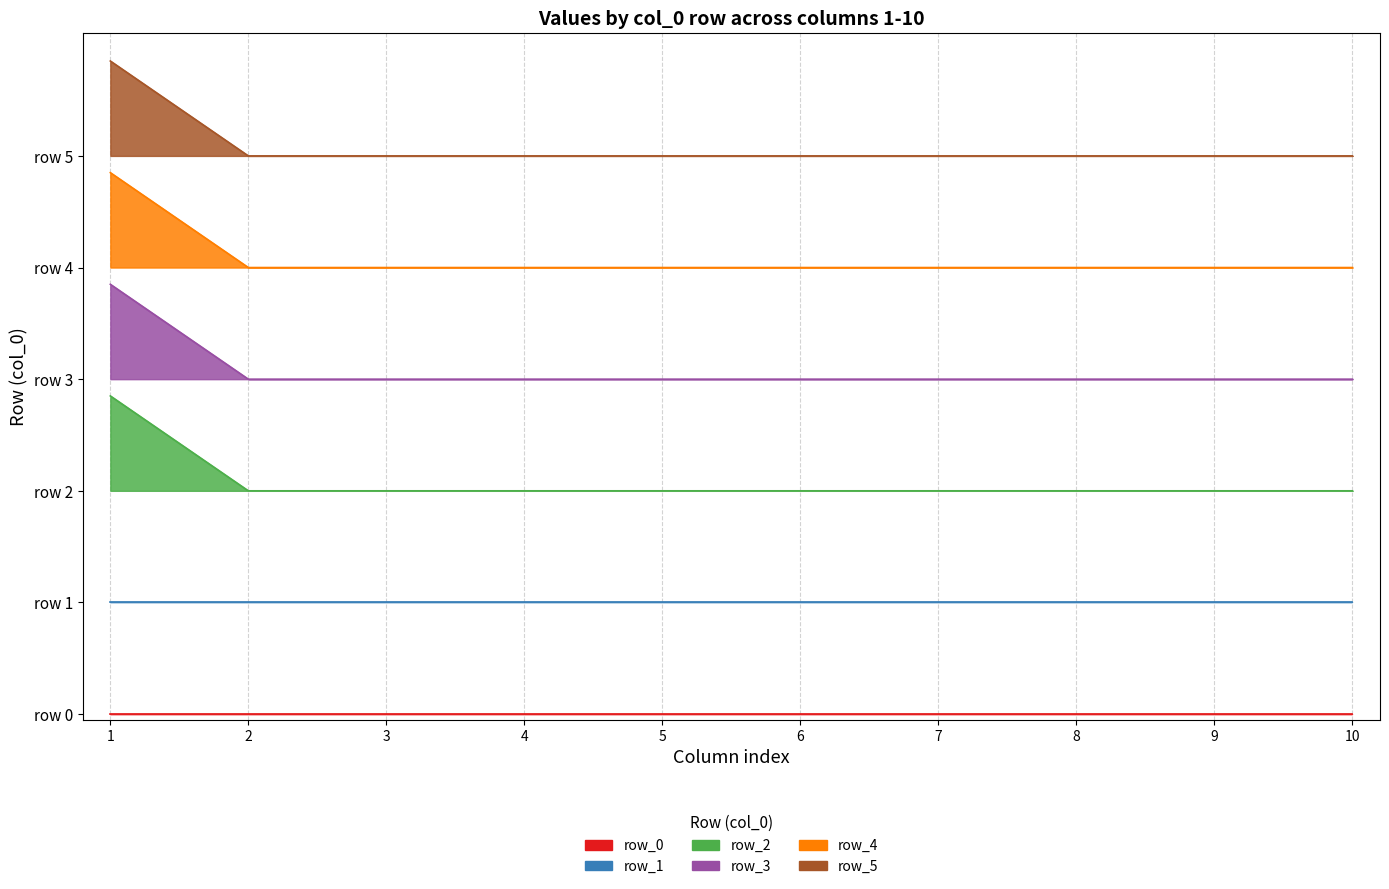

The value of row_2 at 5 is 2.0. True or false?

True